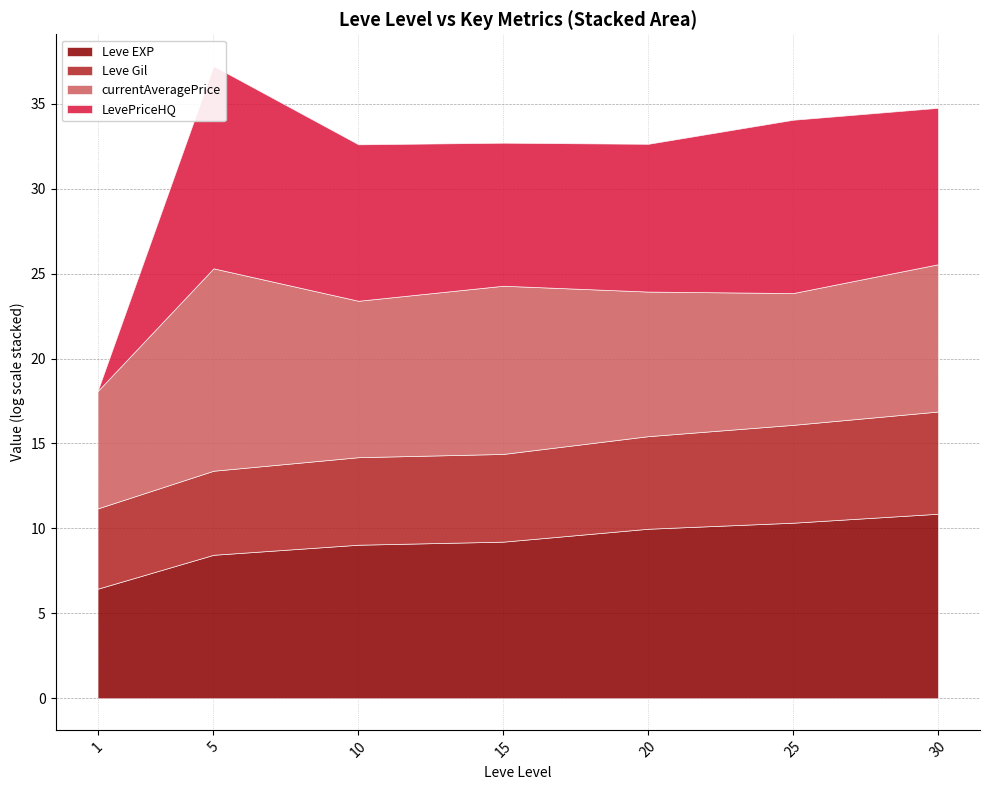

True or false: Leve Gil has more than 0 interior local peaks.

False